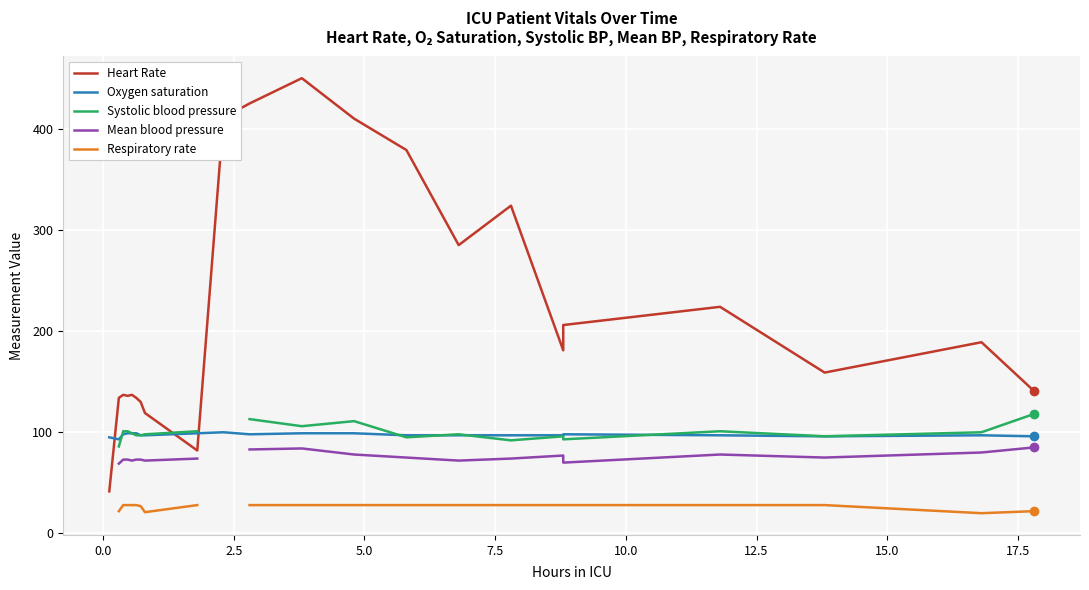

What are all the series names shown in the legend?

Heart Rate, Oxygen saturation, Systolic blood pressure, Mean blood pressure, Respiratory rate